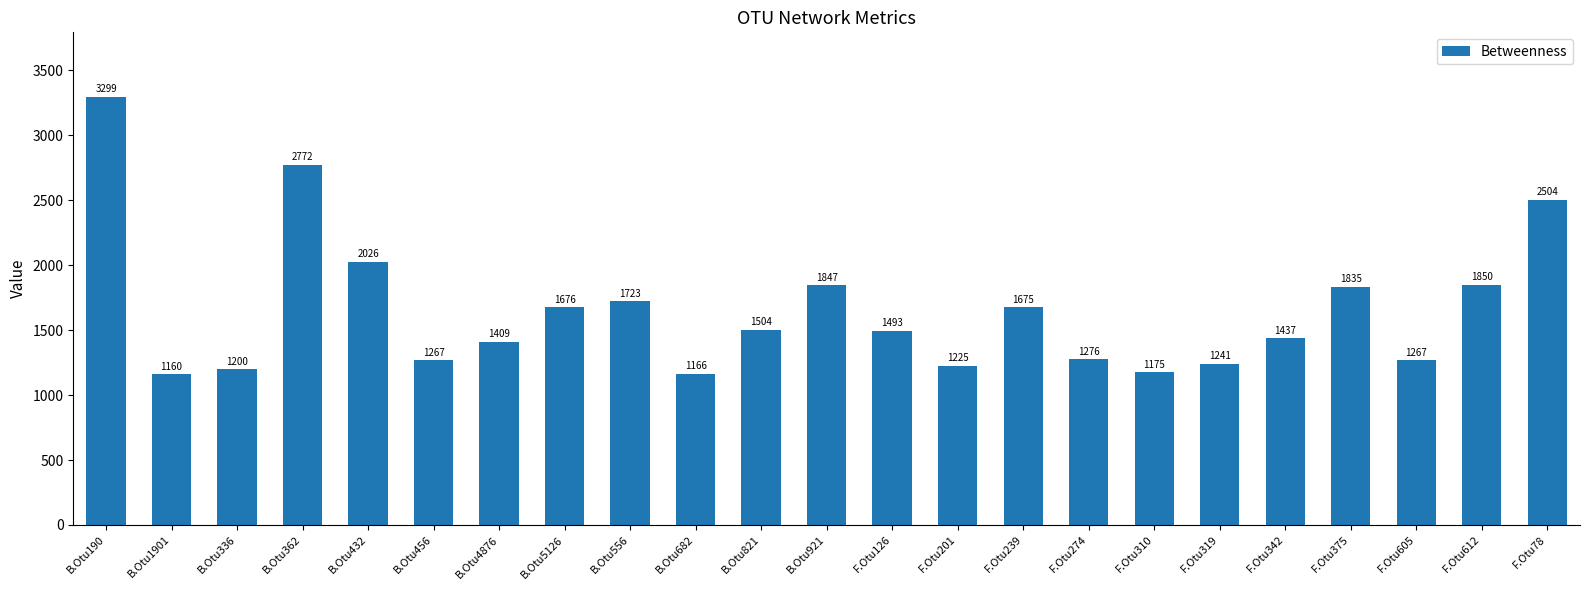

What is the label of the 14th bar from the right?

B.Otu682